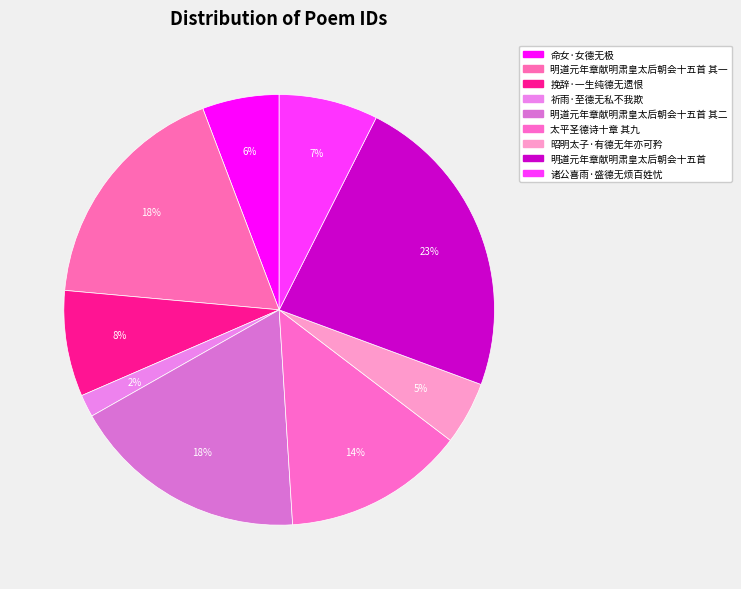

How many segments does this pie chart have?

9